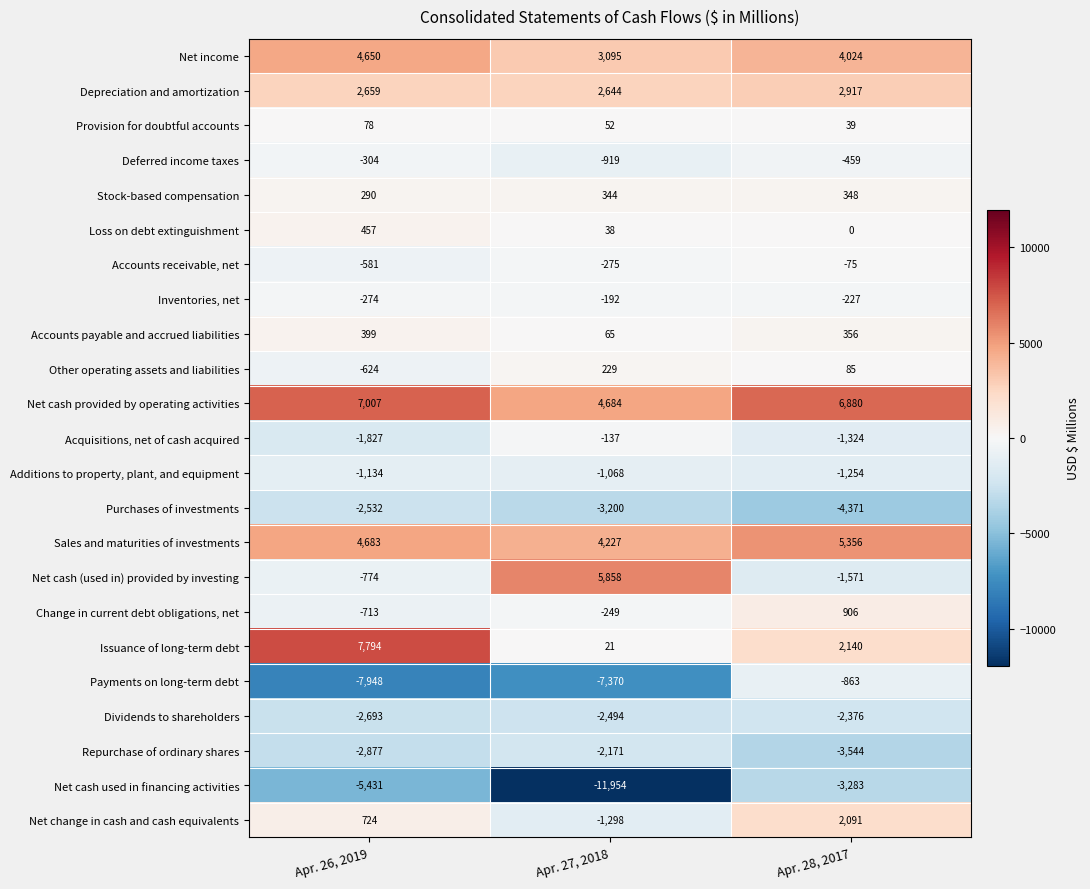

True or false: Purchases of investments has a value of -3783 at Apr. 26, 2019.

False